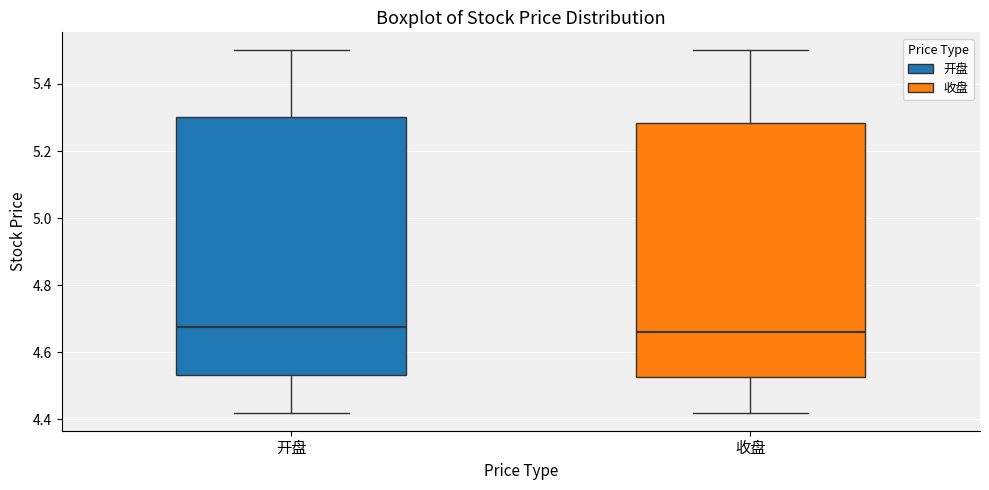

Reading left to right, transcribe this box plot: for each box, give where its median line is, the range the box spans, and where its two whiskers end, as read against the y-axis. The values are not printed on the chart, so give them approximately, as read against the axis.

开盘: median 4.68, box 4.54 to 5.30, whiskers 4.42 to 5.50
收盘: median 4.66, box 4.52 to 5.28, whiskers 4.42 to 5.50